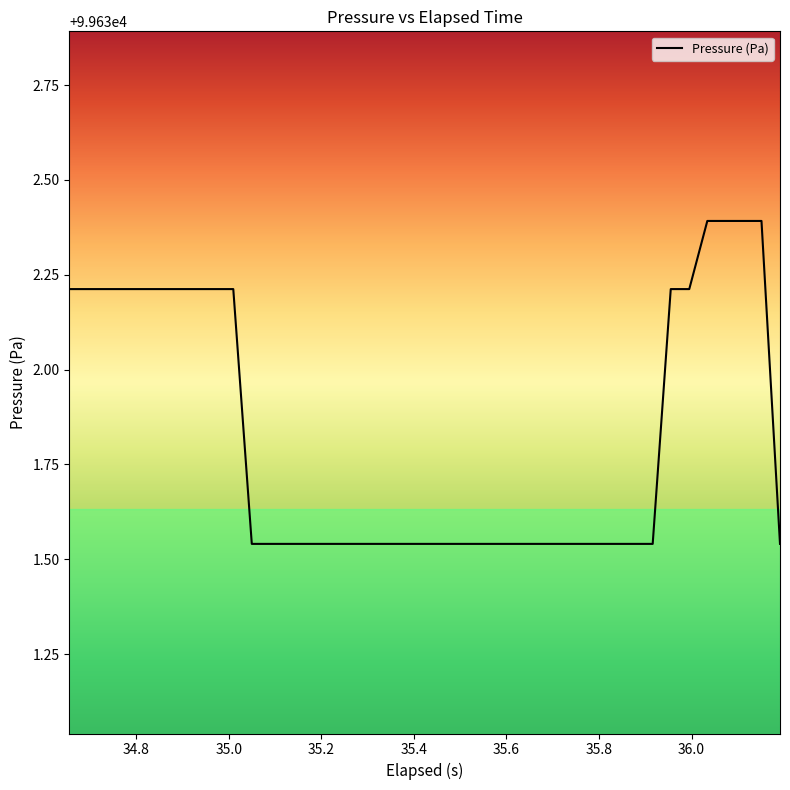

Is this an area chart (filled region under the line)?

No